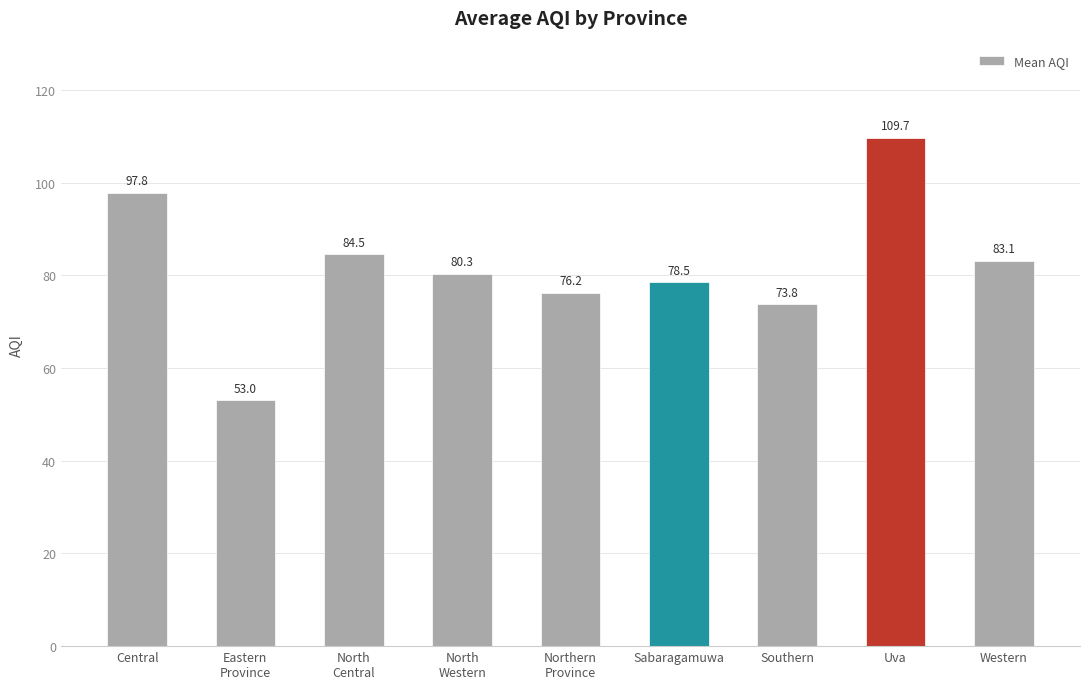

At which label is the value closest to 81?

North
Western